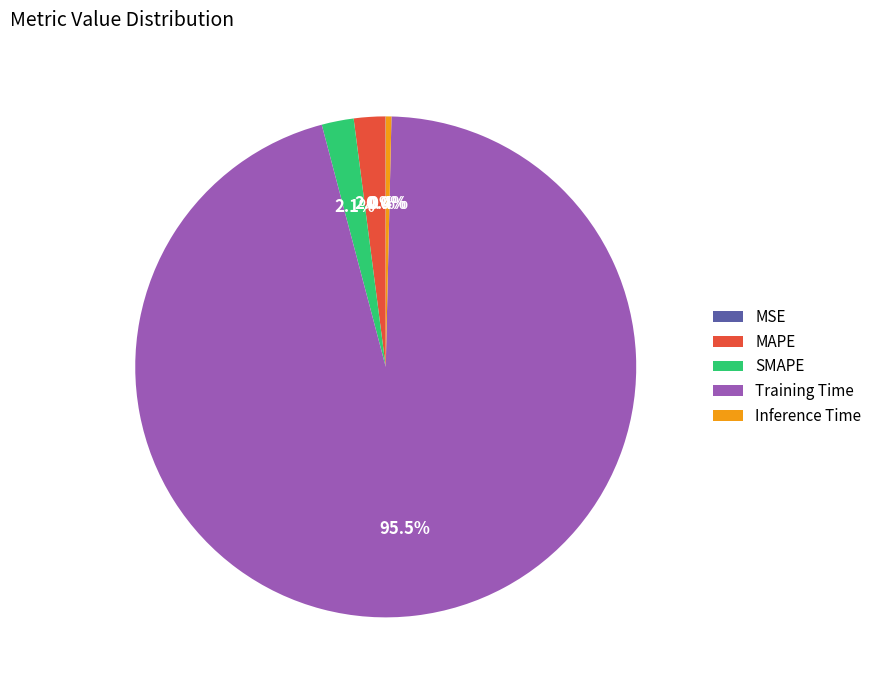

Which has a higher value, Inference Time or Training Time?

Training Time